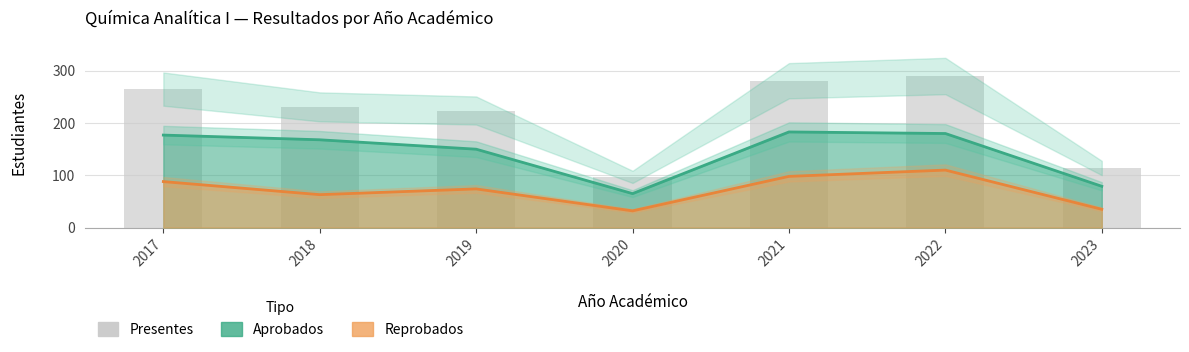

Which category has the highest value across all series?

2022